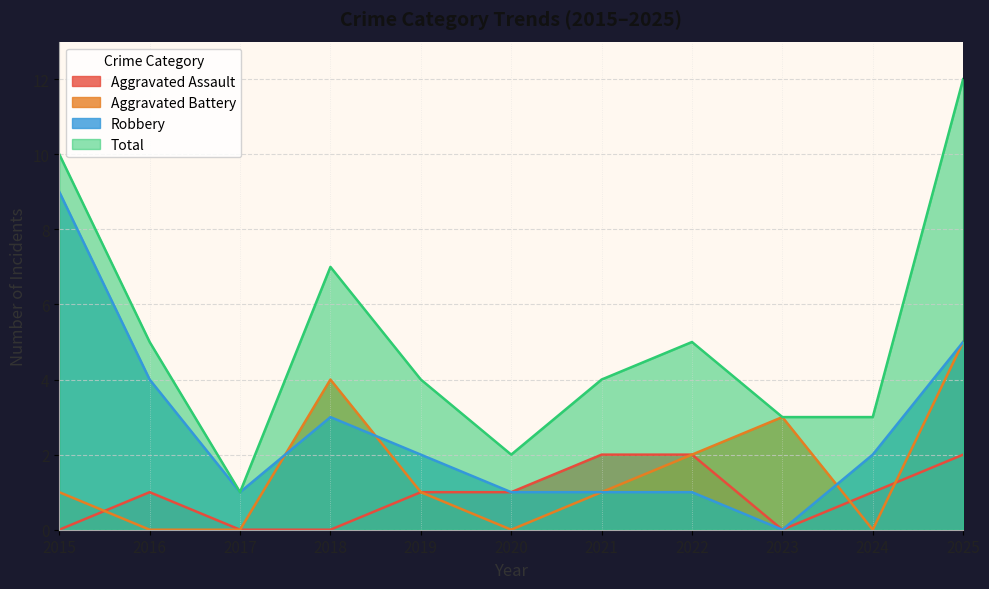

How many times do Robbery and Aggravated Battery cross each other?

3